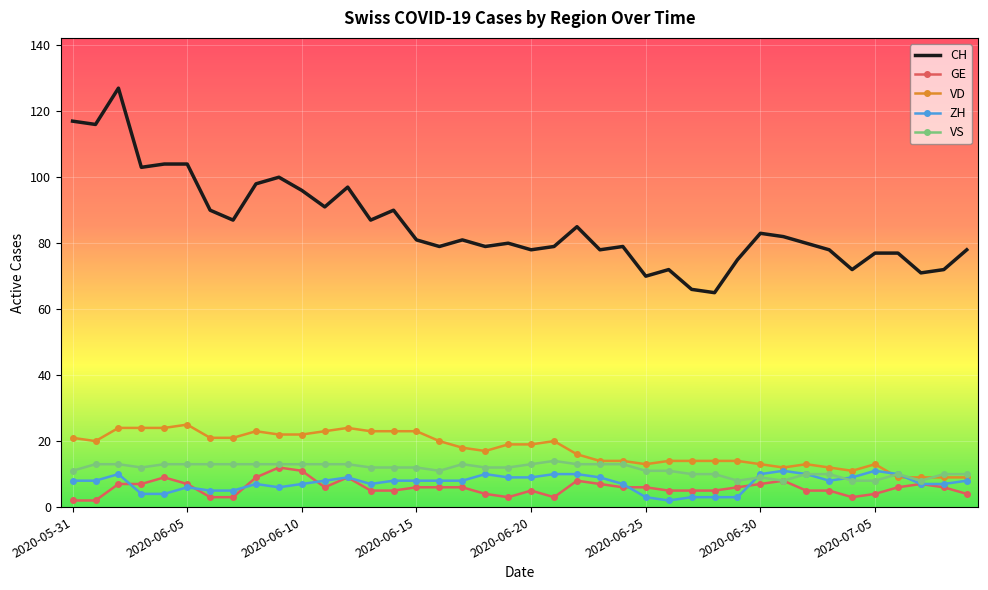

What is the greatest value displayed?

127